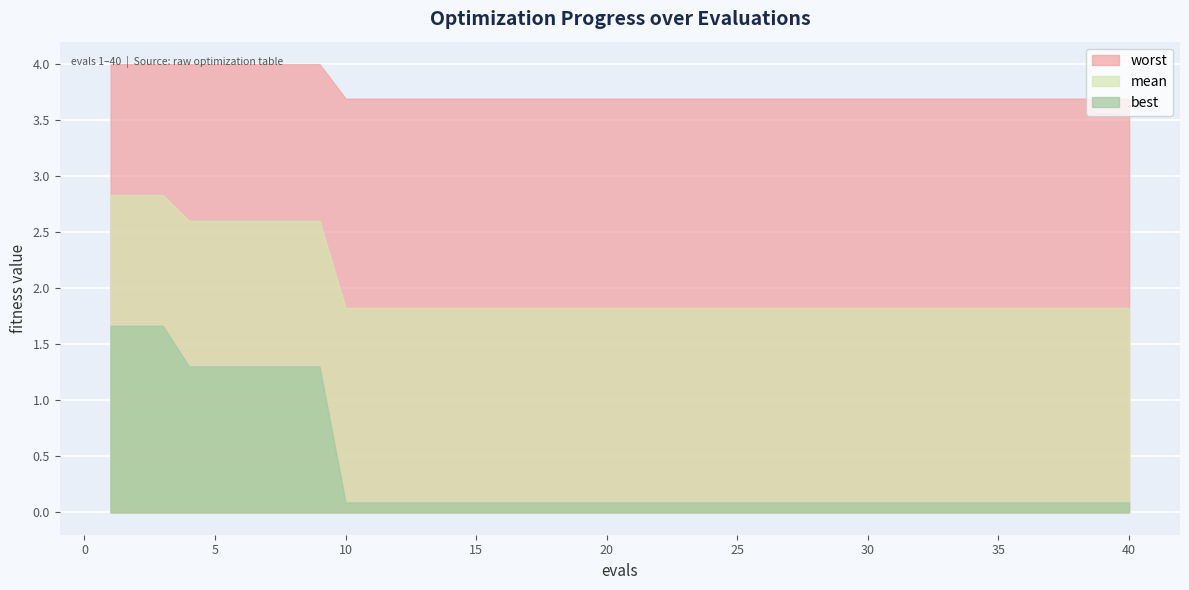

True or false: worst and best intersect in this chart.

False